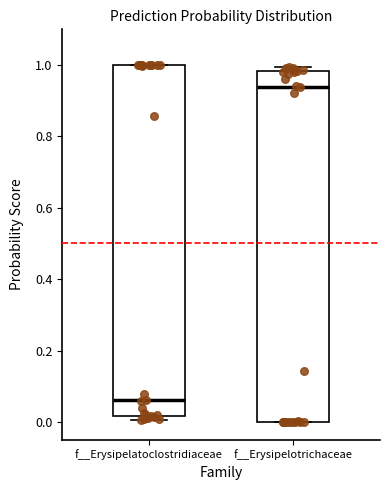

Reading left to right, read every box against the y-axis: the position of its median line, the range the box covers, and the ends of its whiskers. The values are not printed on the chart, so give them approximately, as read against the axis.

f__Erysipelatoclostridiaceae: median 0.06, box 0.02 to 1.00, whiskers 0.00 to 1.00
f__Erysipelotrichaceae: median 0.94, box 0.00 to 0.98, whiskers 0.00 to 1.00